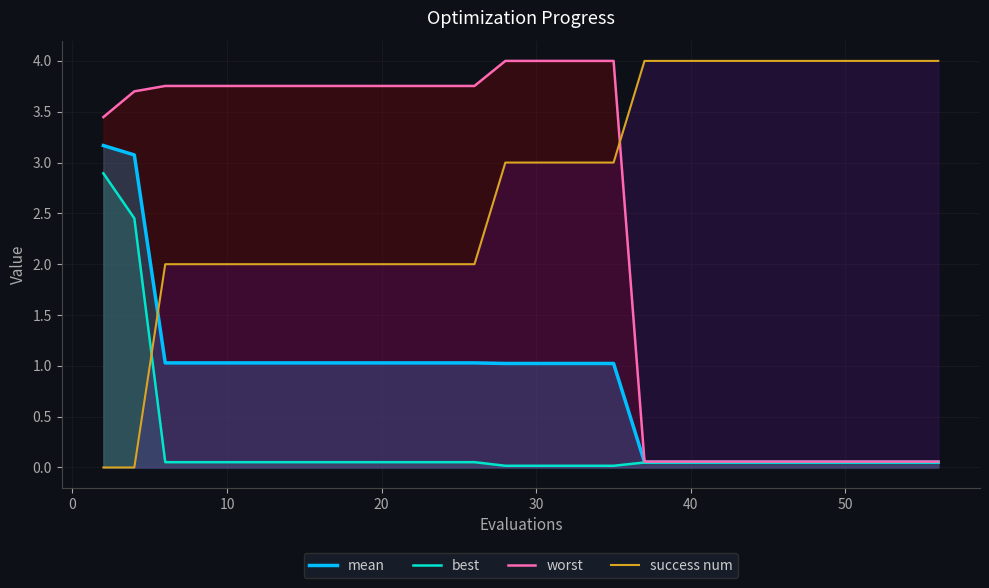

What is the sum of all best values?

6.6